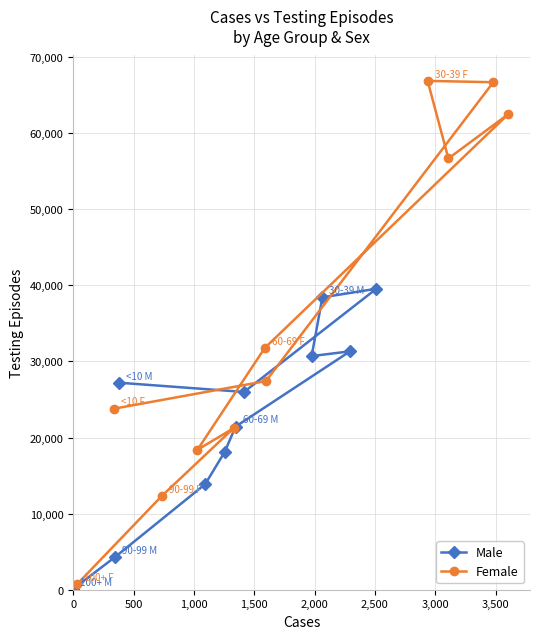

What is the maximum value for Male?

39551